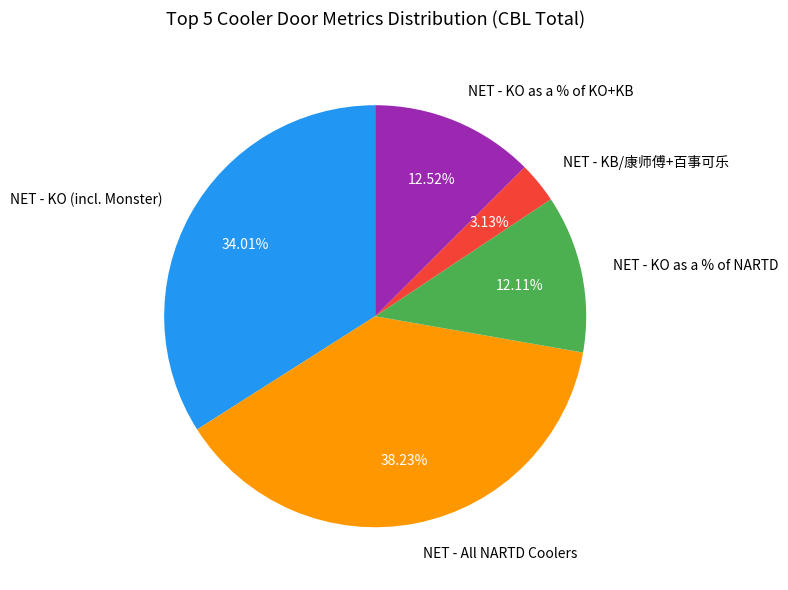

How many slices are in this pie chart?

5